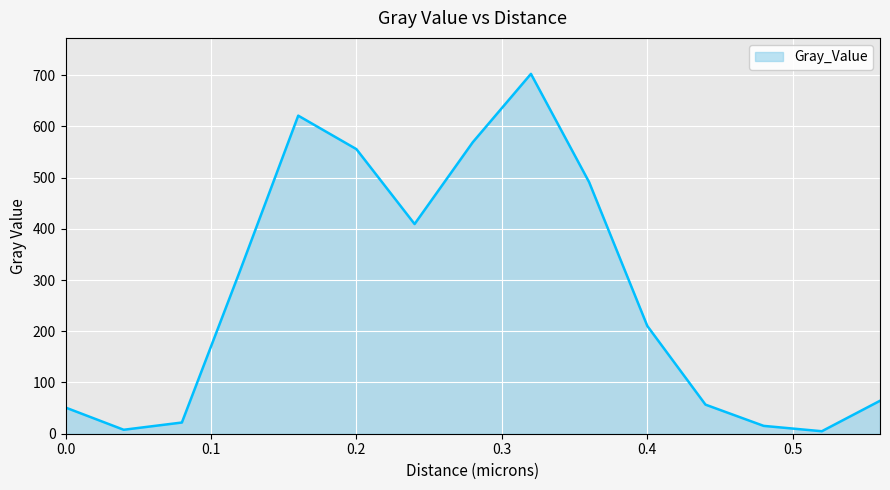

How many interior local peaks (higher than both neighbors) does the data have?

2